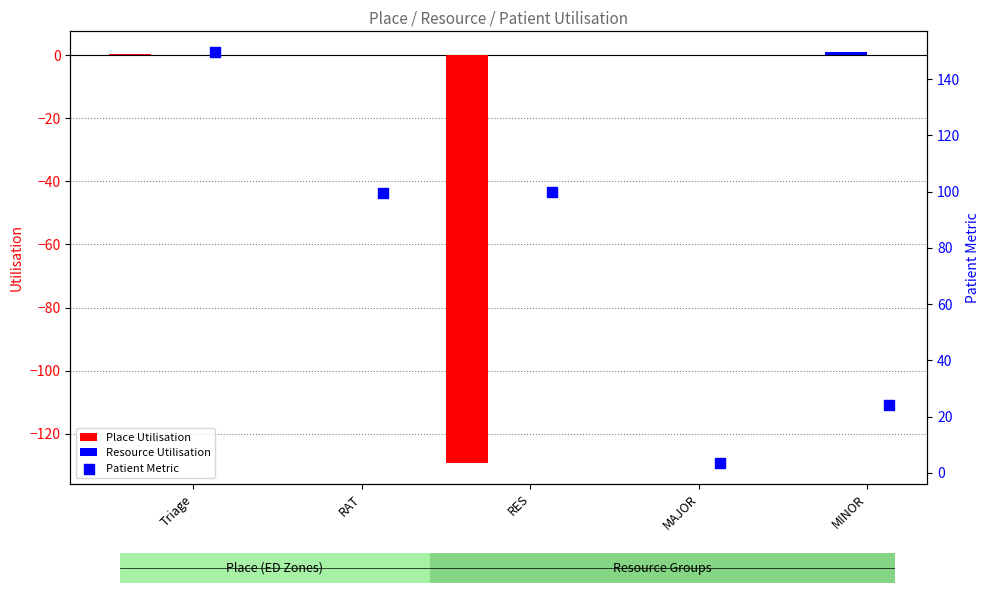

Which series has the widest spread of Y values?

Patient Metric